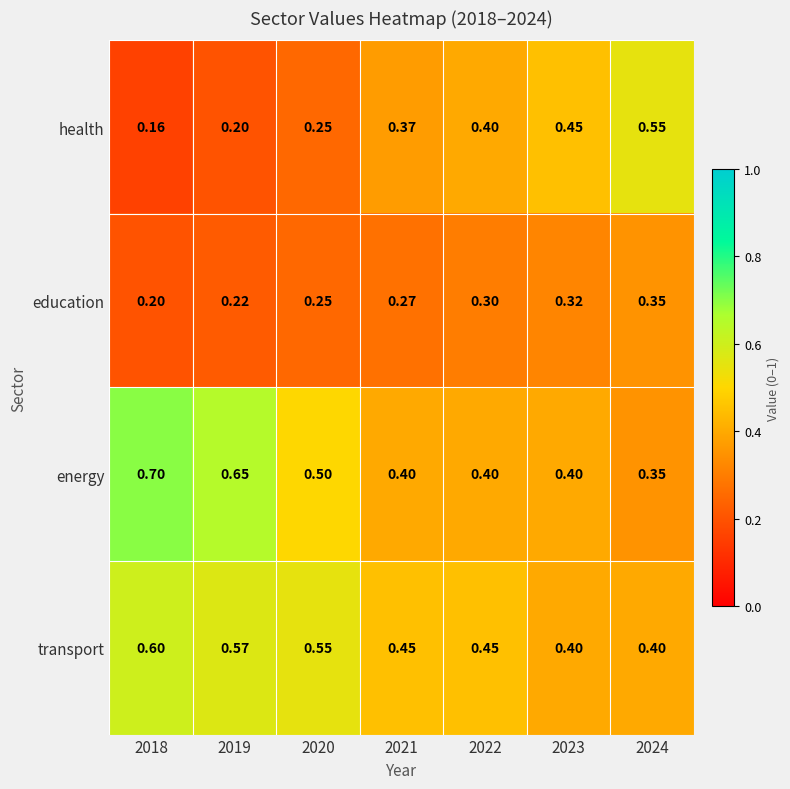

Is the value of transport at 2023 greater than the value of health at 2018?

Yes